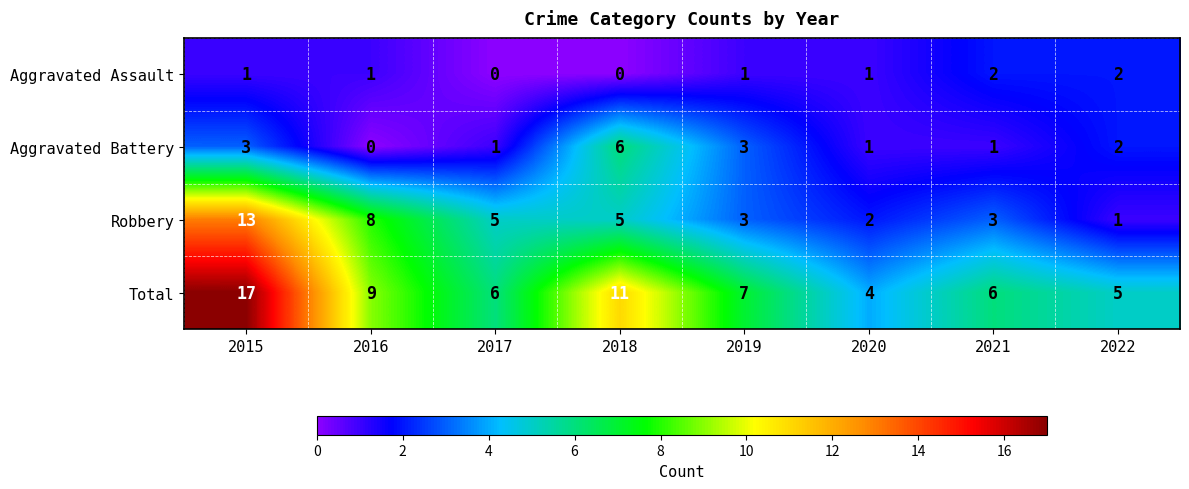

Which series has the largest total across all categories?

Total